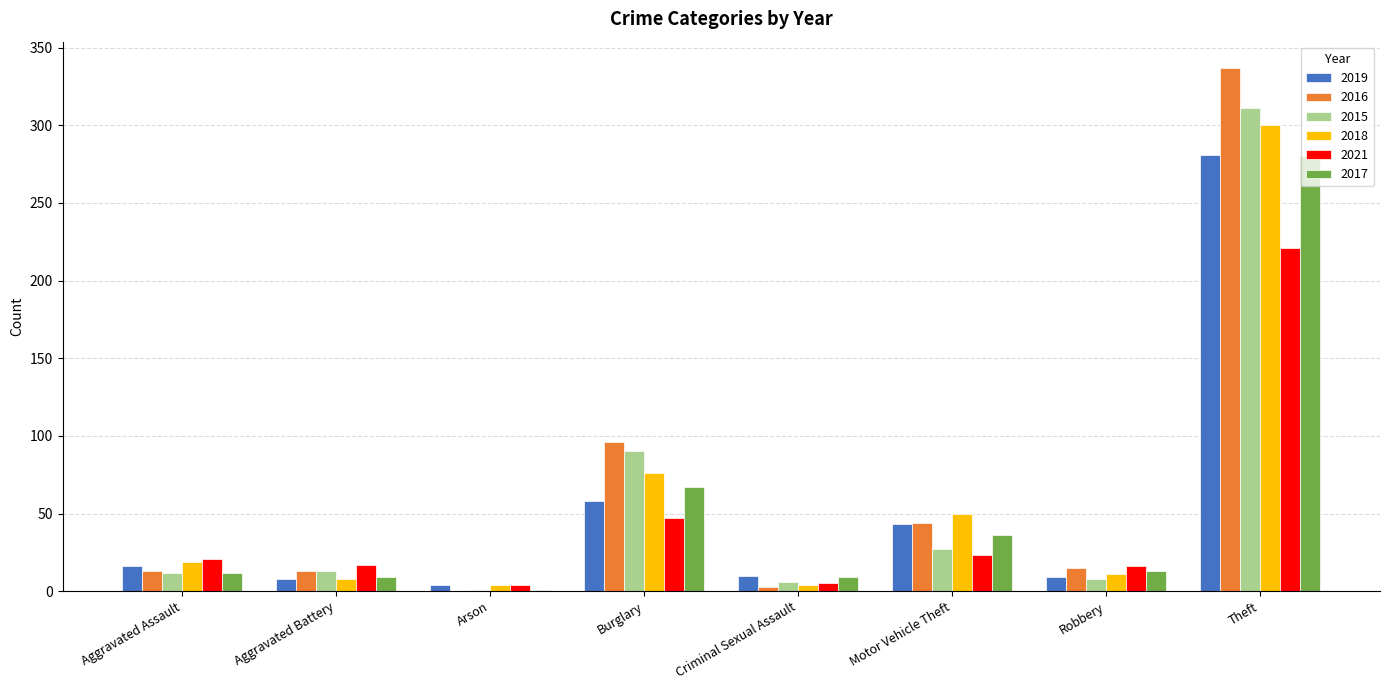

What is the highest value of the 2016 series?

337